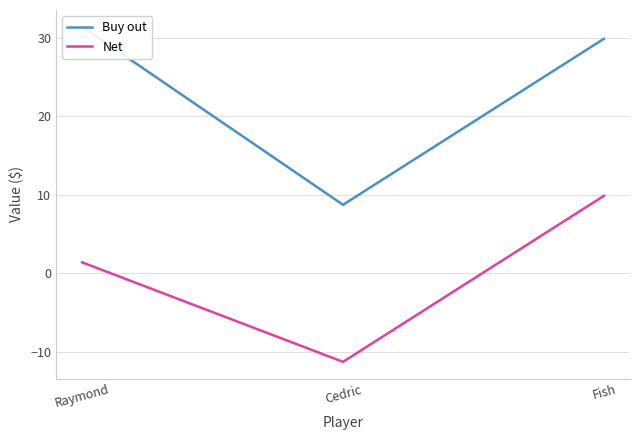

At which label is Net closest to 0?

Raymond